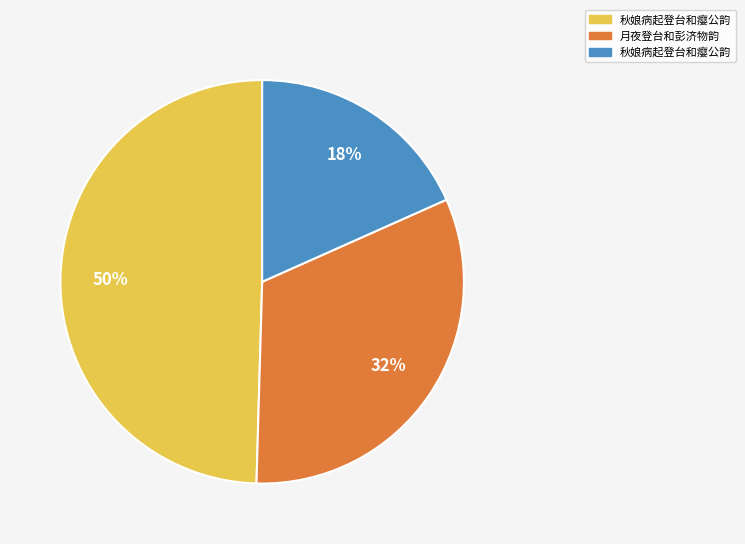

To the nearest percent, what is the average slice percentage?

33%